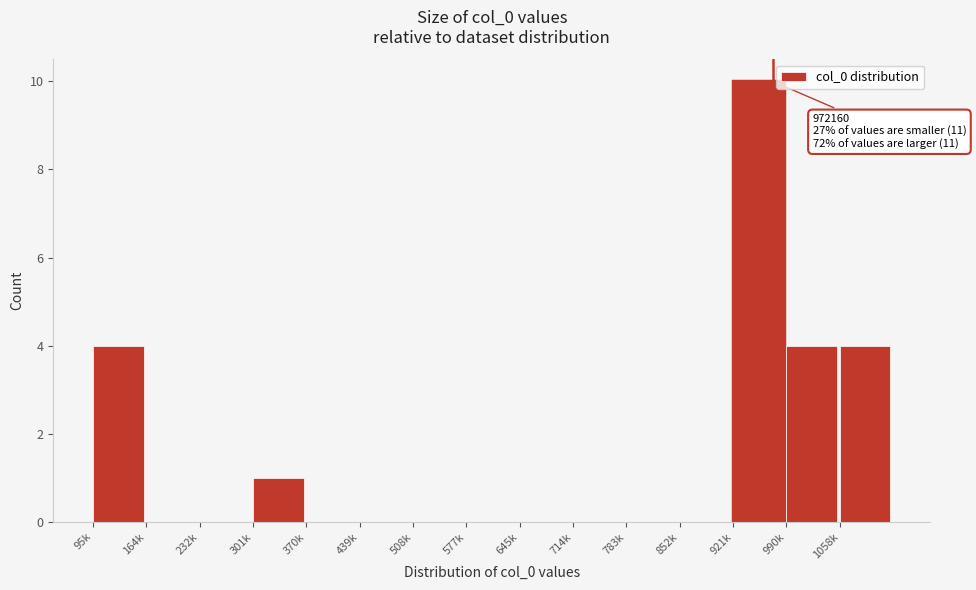

Reading left to right, list all the values displayed in this chart.

95k=4	164k=0	232k=0	301k=1	370k=0	439k=0	508k=0	577k=0	645k=0	714k=0	783k=0	852k=0	921k=10	990k=4	1058k=4